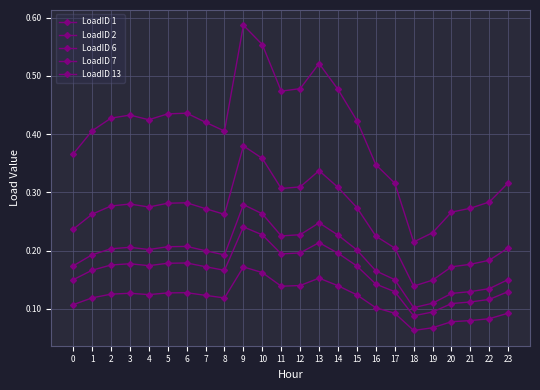

How many lines are shown in the chart?

5